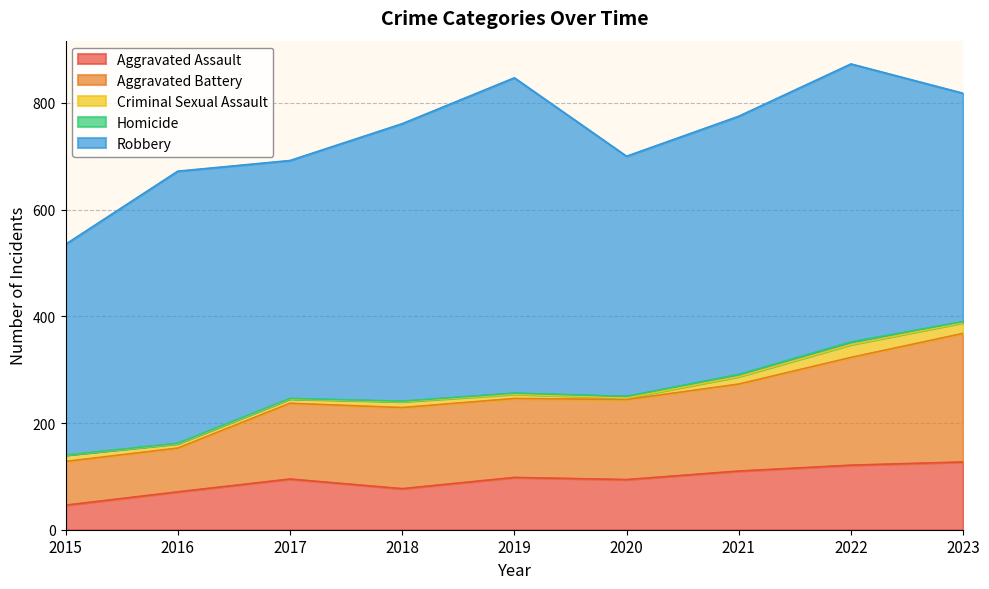

Rank the series by their maximum value, from highest to lowest.

Robbery, Aggravated Battery, Aggravated Assault, Criminal Sexual Assault, Homicide